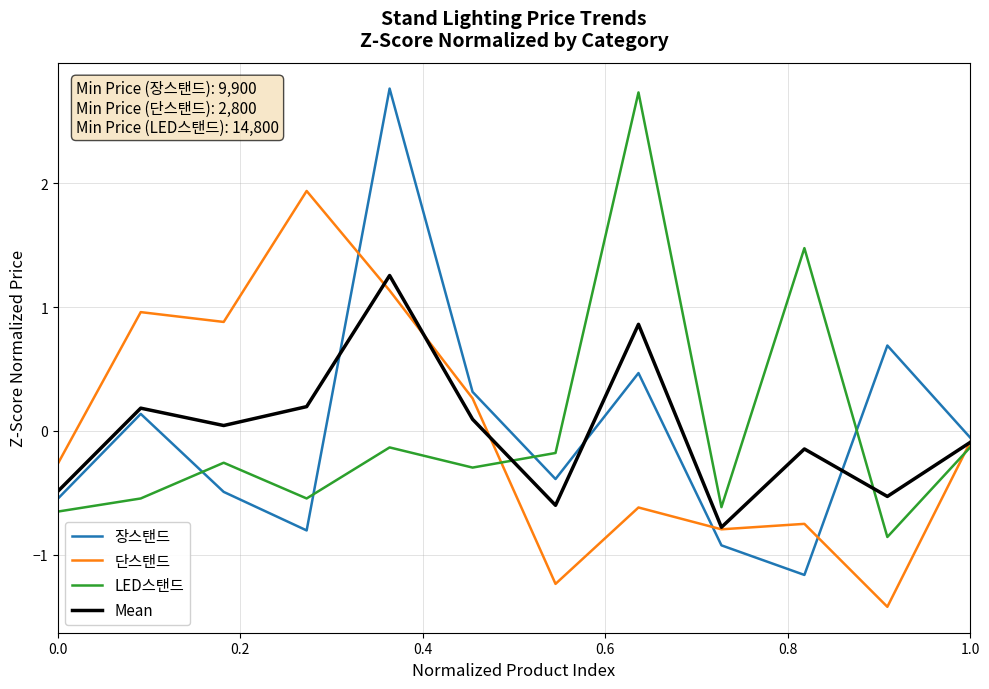

What is the greatest value displayed?

2.8